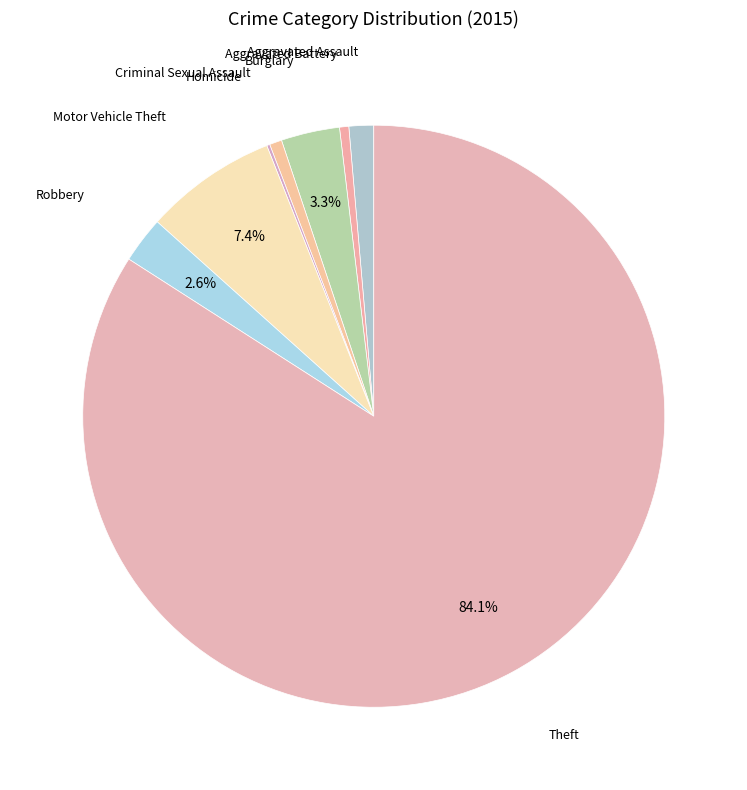

Is there any slice that represents more than half of the pie?

Yes